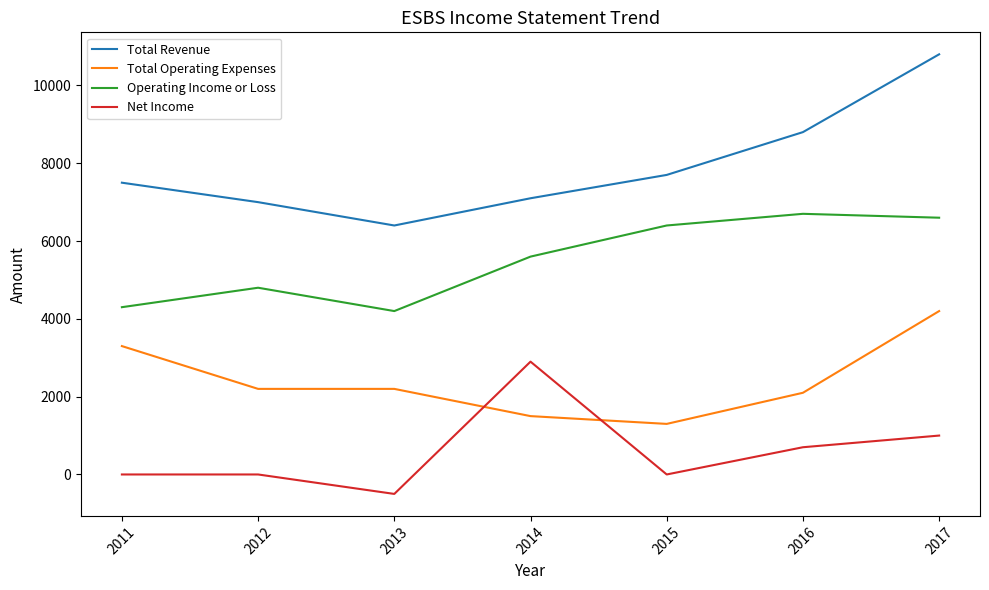

Reading left to right, transcribe all the data shown in this chart.

Total Revenue: 7500	7000	6400	7100	7700	8800	10800
Total Operating Expenses: 3300	2200	2200	1500	1300	2100	4200
Operating Income or Loss: 4300	4800	4200	5600	6400	6700	6600
Net Income: 0	0	-500	2900	0	700	1000